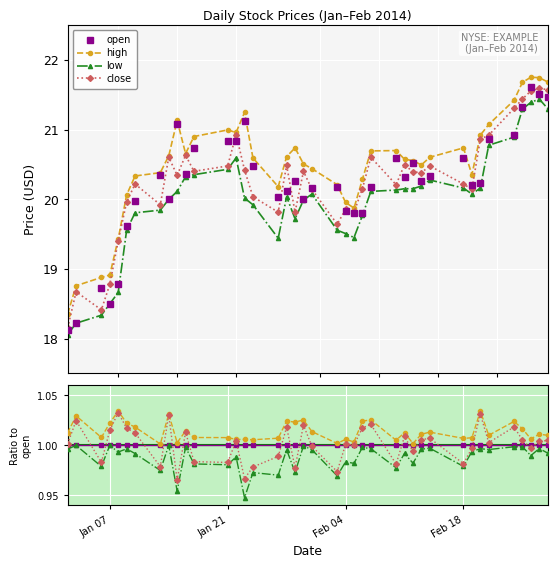

What are all the series names shown in the legend?

open, high, low, close